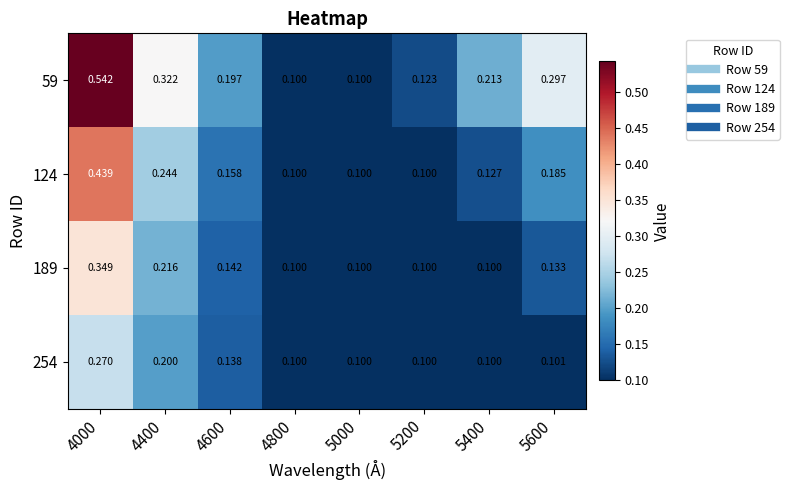

How many categories are shown in the chart?

8